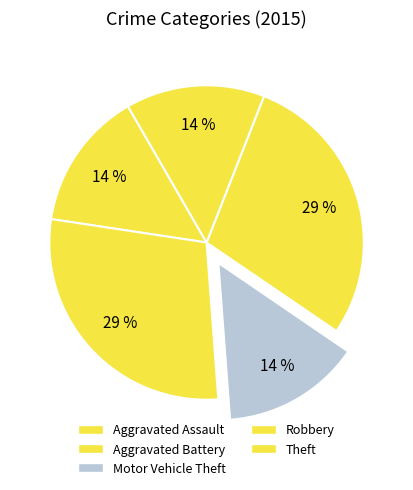

Does Theft account for over 50% of the chart?

No